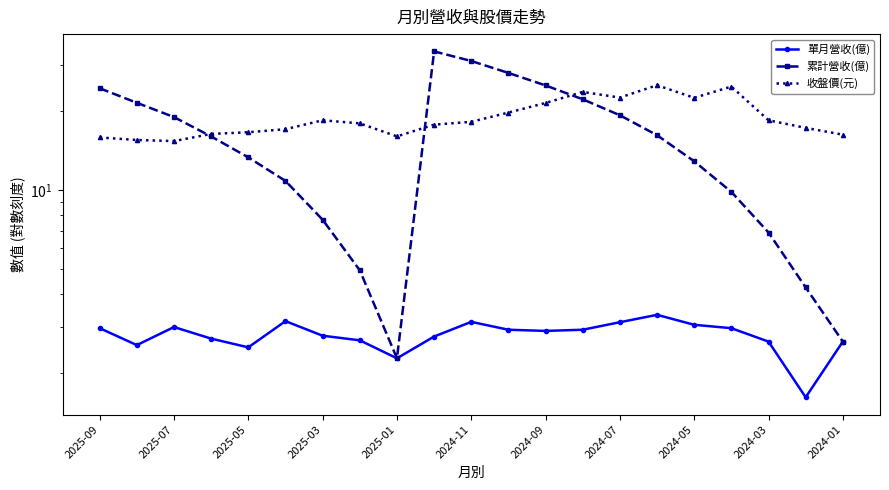

Rank the series by their average value, from lowest to highest.

單月營收(億), 累計營收(億), 收盤價(元)